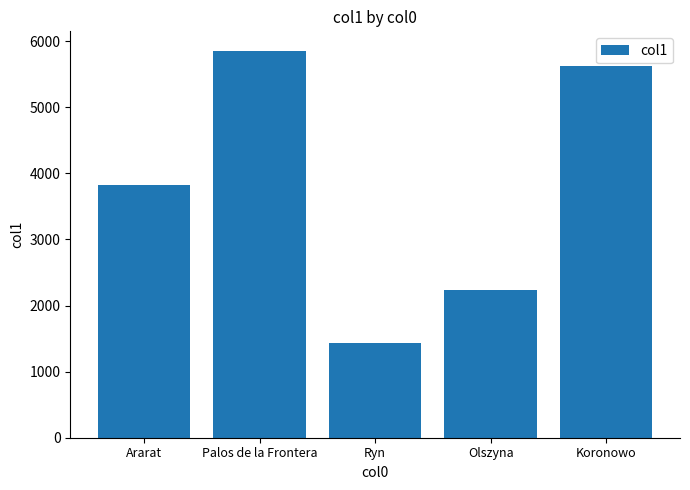

What is the smallest value displayed?

1427